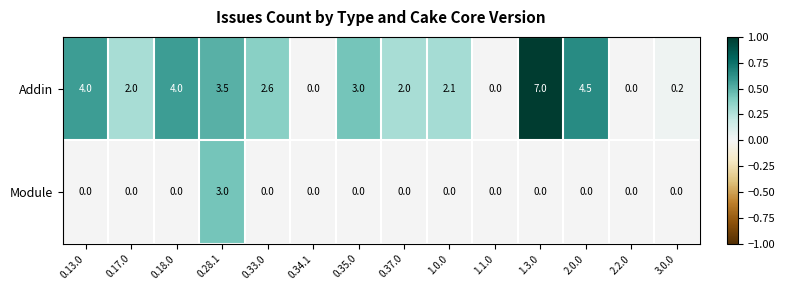

Which series changed the most between 2.0.0 and 2.2.0?

Addin